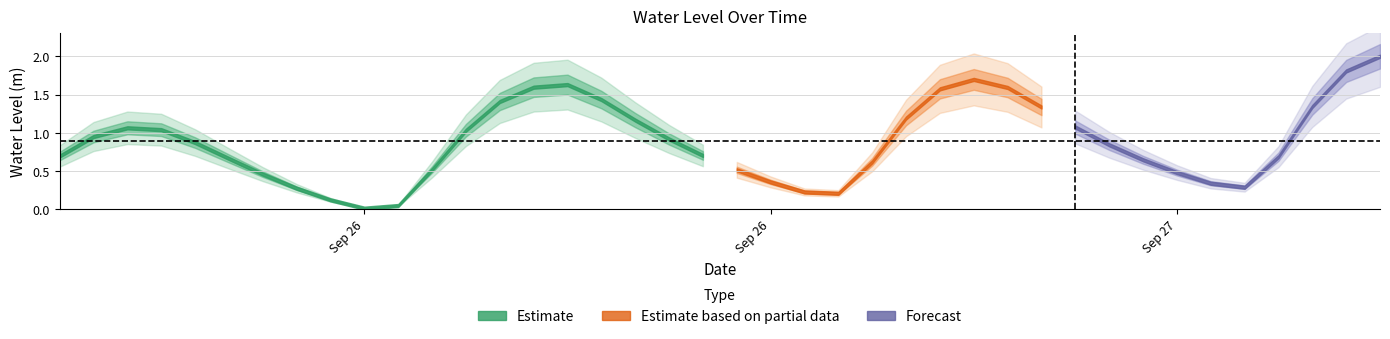

What is the sum of all values?

35.4